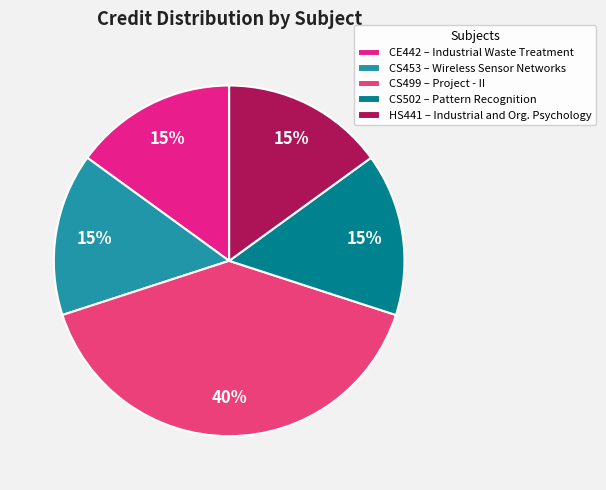

Is CS453 the majority of the pie?

No